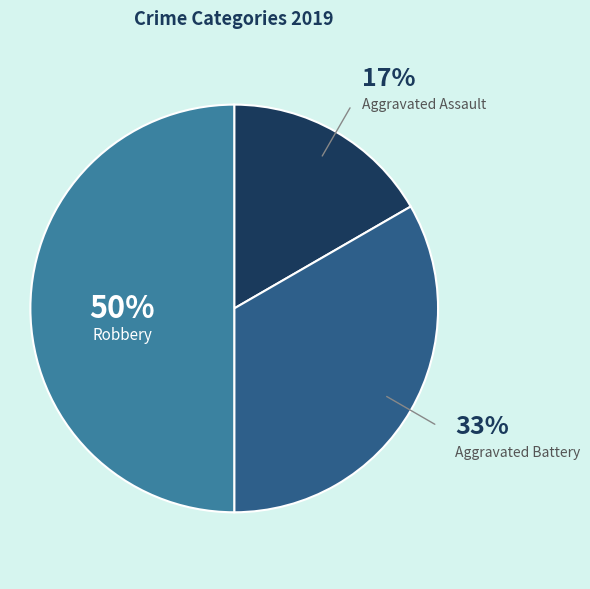

What is the ratio of the value at Aggravated Assault to the value at Robbery?

0.3